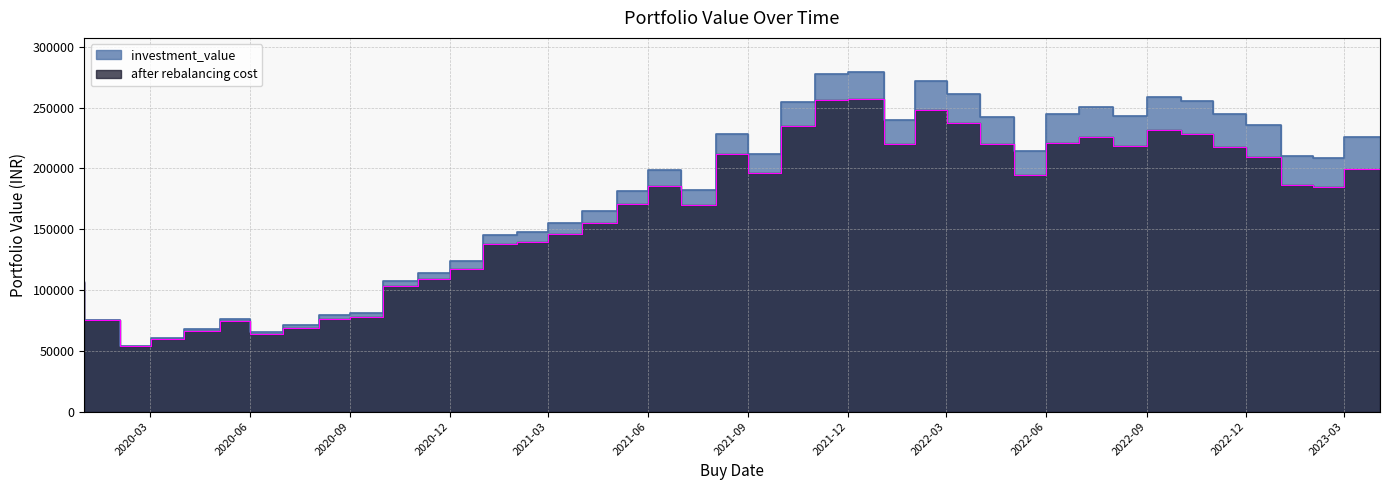

Read the investment_value value at 2021-12.

277734.8